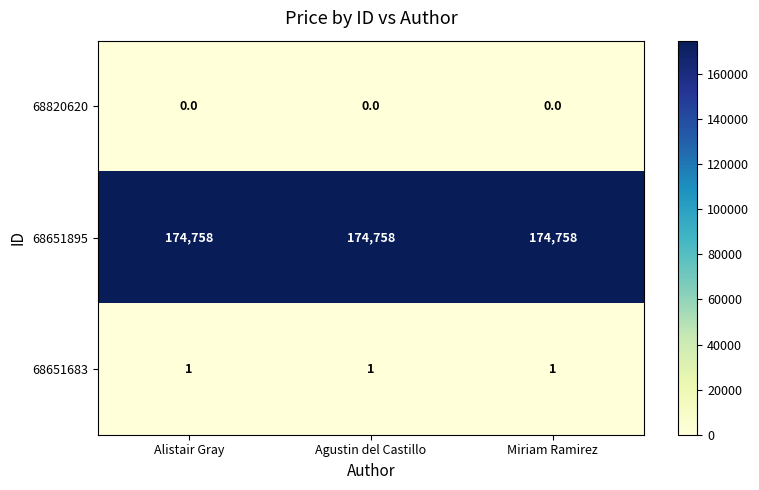

The 68651683 series shows 0 at Miriam Ramirez. True or false?

False